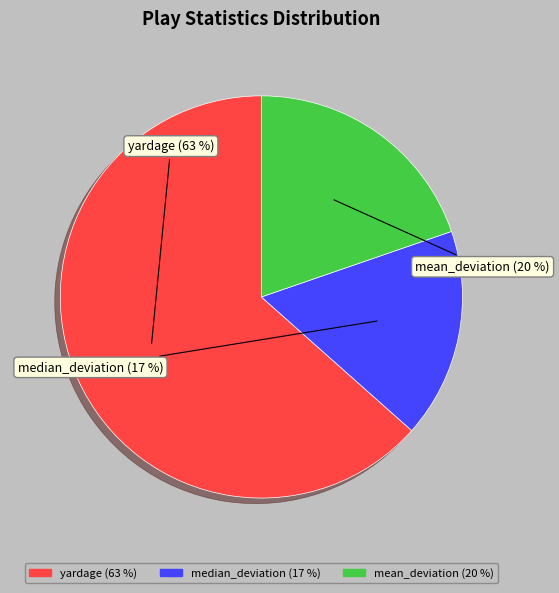

To the nearest percent, what is the combined percentage of yardage and mean_deviation?

83%